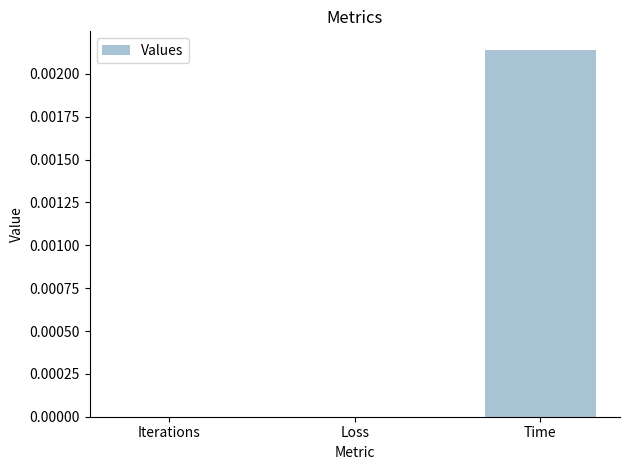

Which label corresponds to the largest value in the chart?

Time